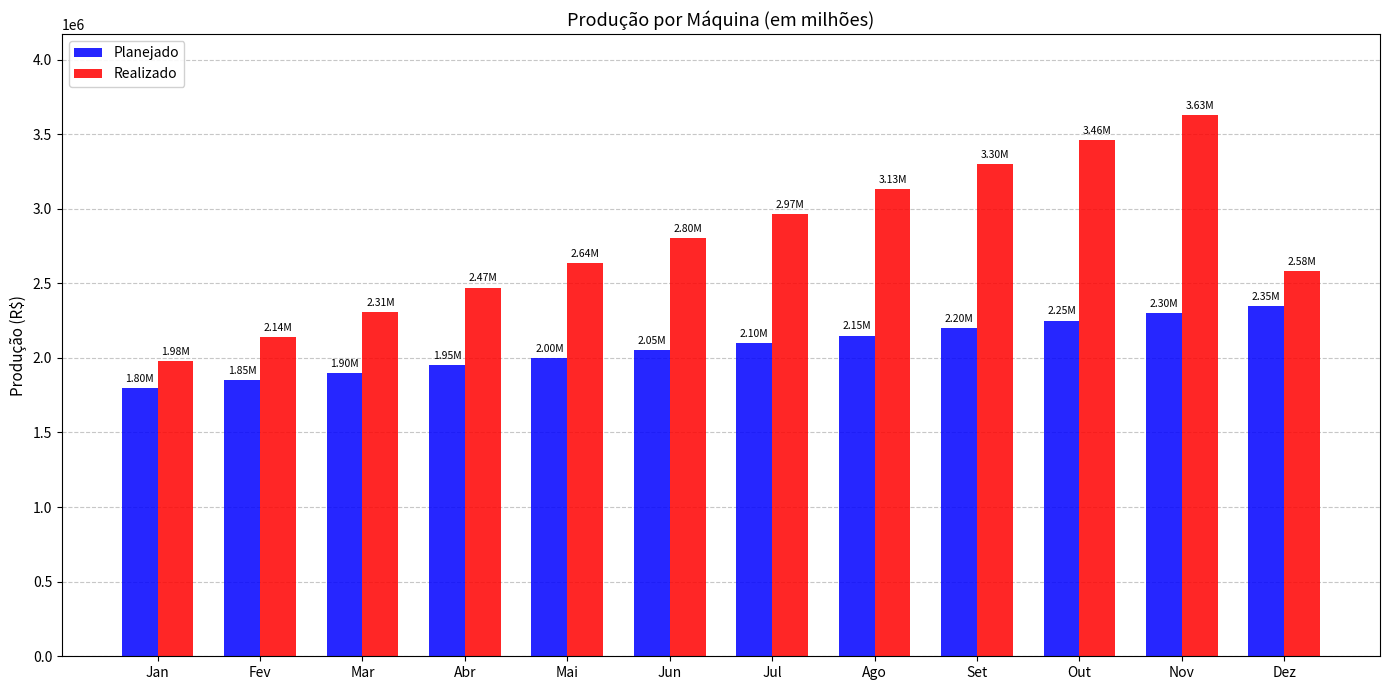

What is the greatest value displayed?

3627152